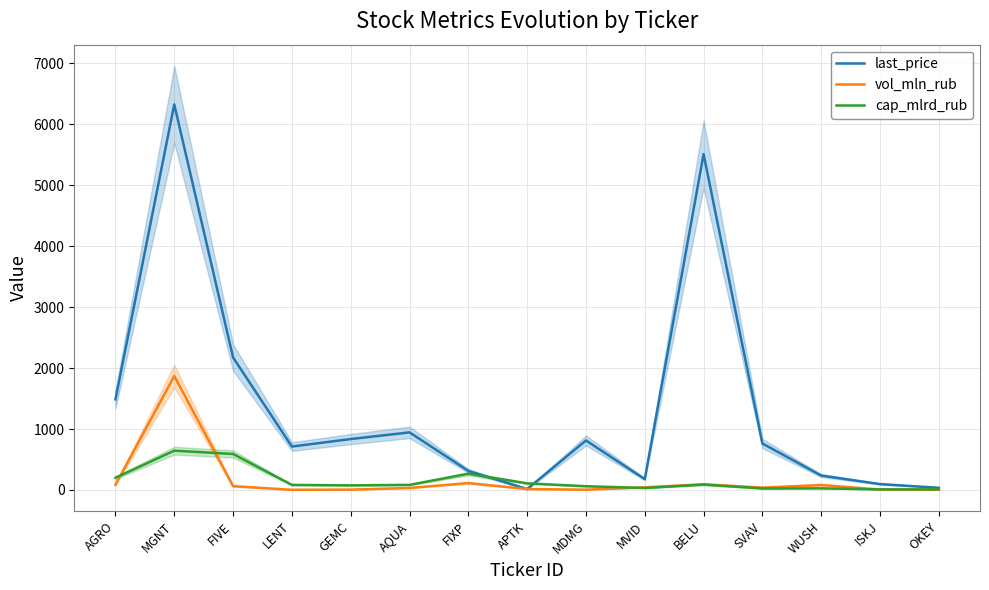

In vol_mln_rub, how many points are higher than both neighbors (excluding endpoints)?

4